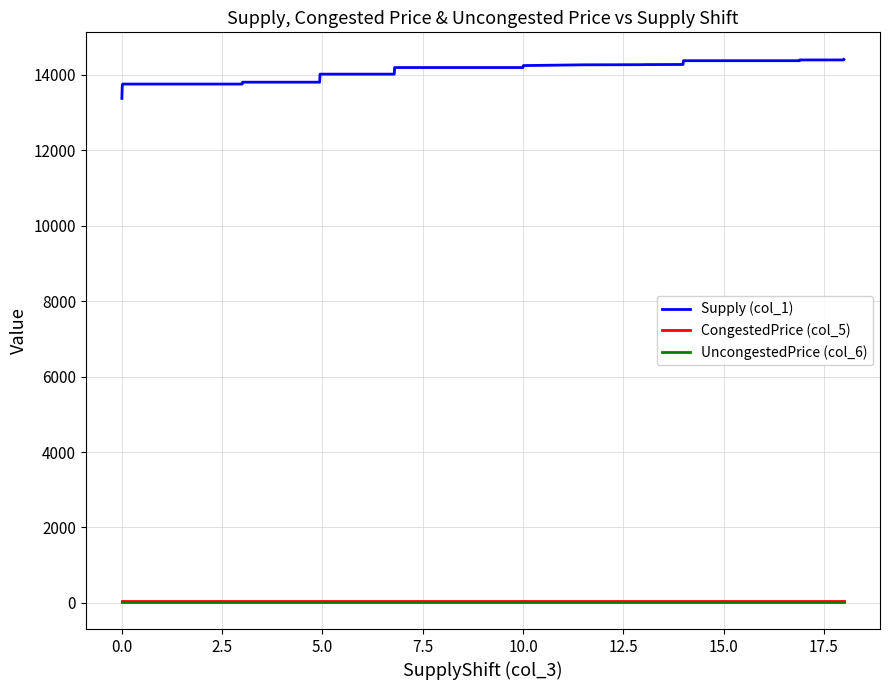

True or false: CongestedPrice (col_5) and Supply (col_1) intersect in this chart.

False